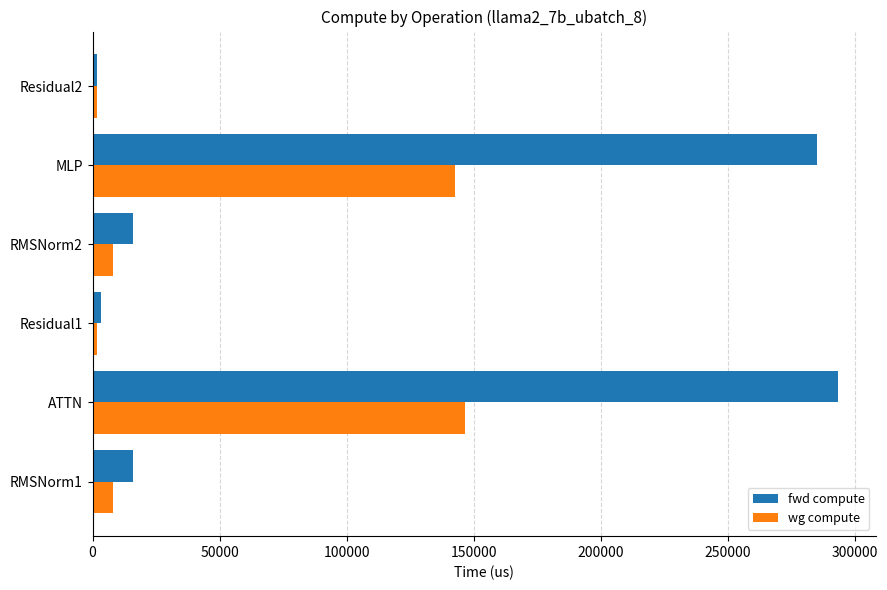

Which series has the largest total across all categories?

fwd compute